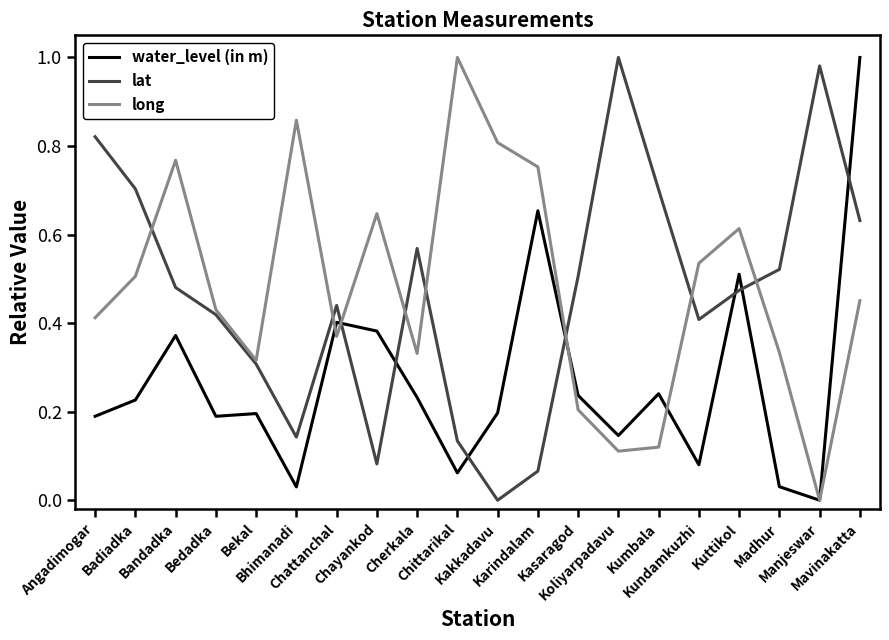

How many values in lat are above zero?

19